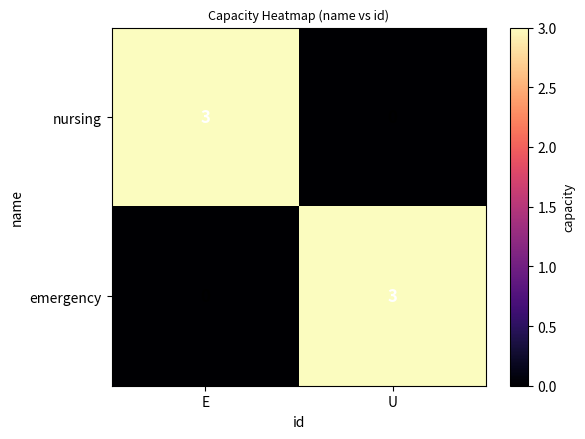

Count the number of data series in this chart.

2